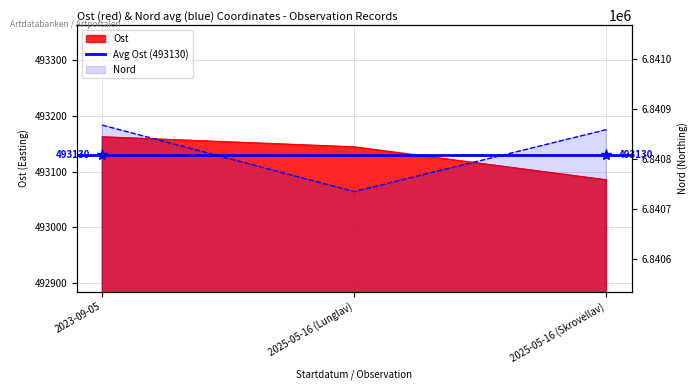

What position from the left is 2025-05-16 (Lunglav)?

2